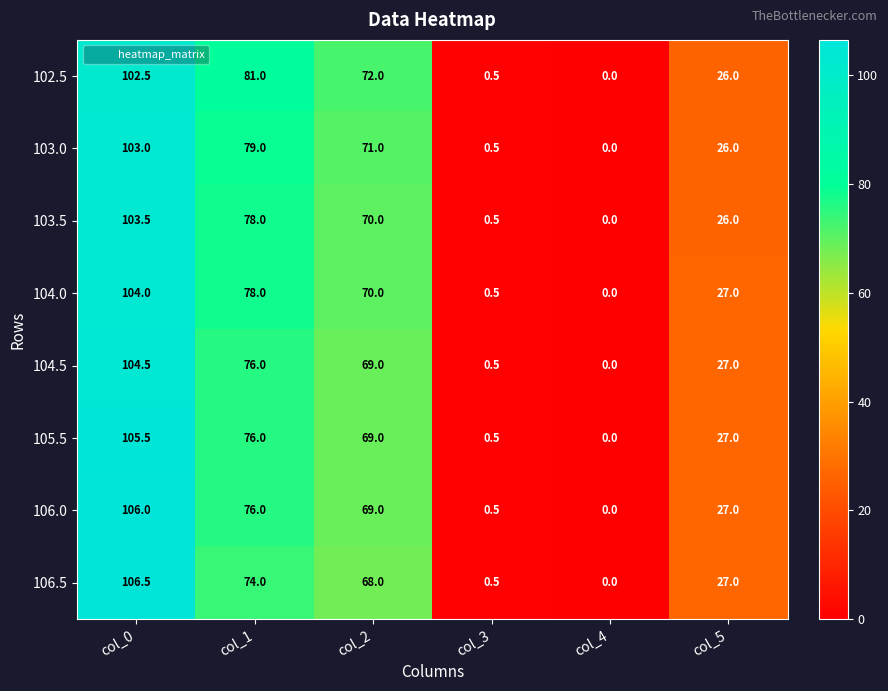

Which category has the highest value across all series?

col_0